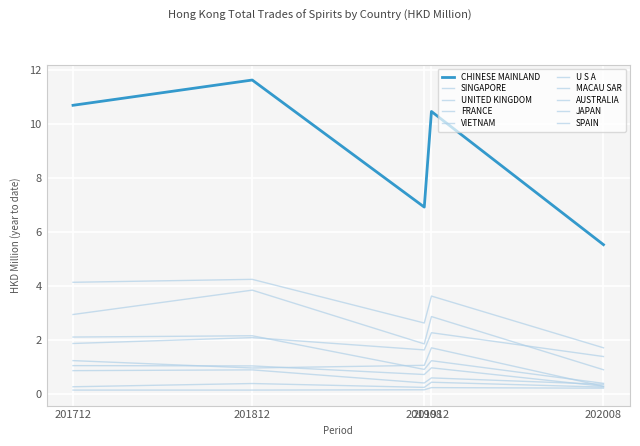

Does the chart display data point markers on the line(s)?

No